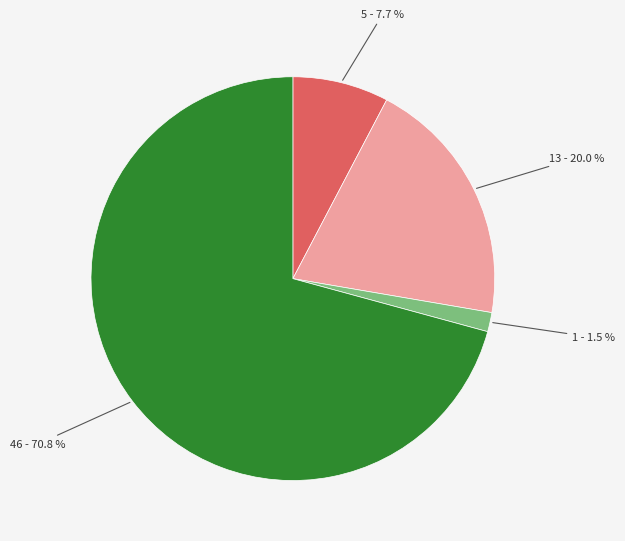

Is there any slice that represents more than half of the pie?

Yes